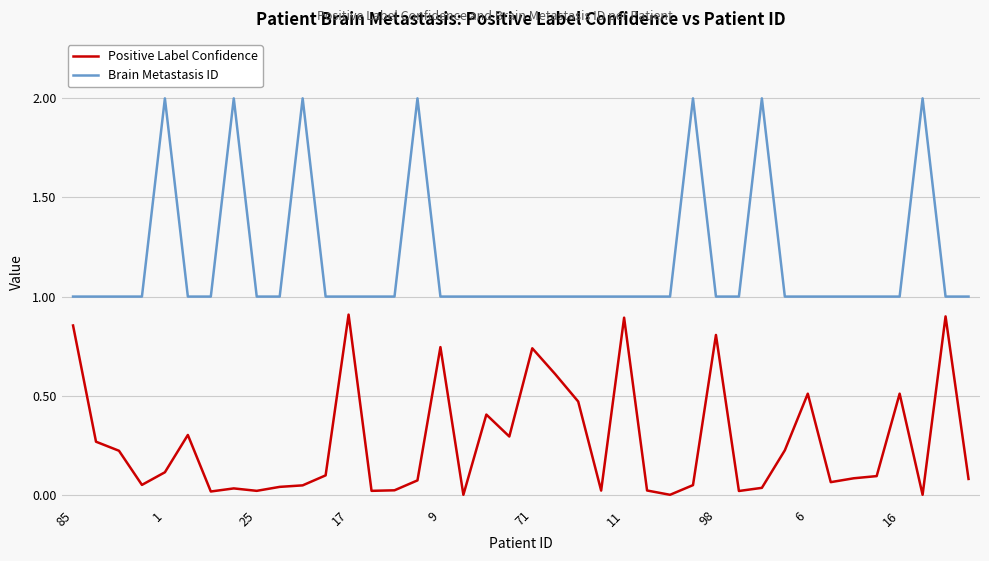

What is the difference between the maximum and minimum values in the Brain Metastasis ID series?

1.0